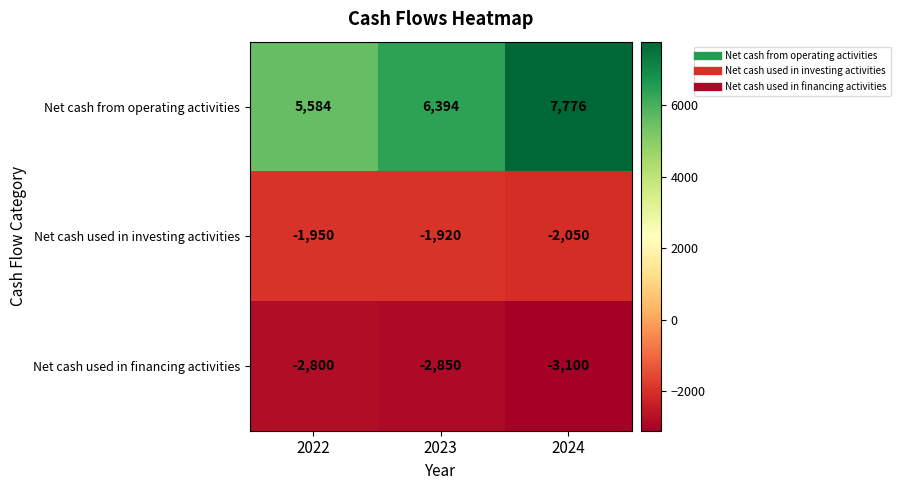

What is the difference between the maximum and minimum values in the Net cash used in investing activities series?

130